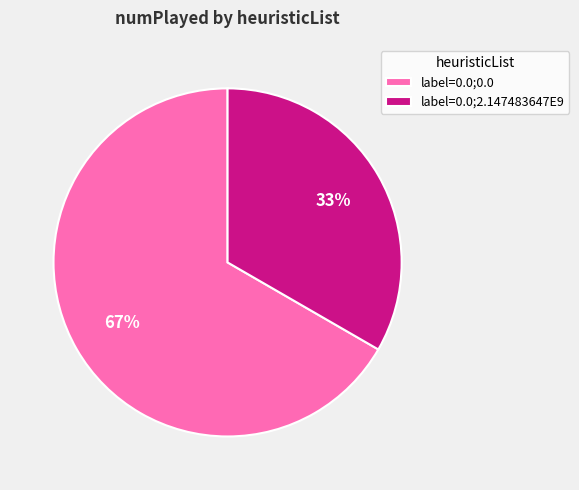

Is the sum of label=0.0;2.147483647E9 and label=0.0;0.0 greater than half?

Yes